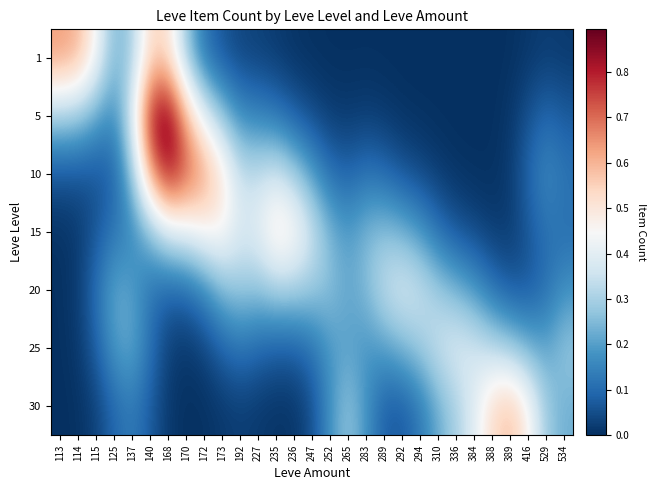

Reading left to right, extract all data points from this chart.

1: 113=0.6	114=0.6	115=0.5	125=0.2	137=0.3	140=0.5	168=0.5	170=0.3	172=0.1	173=0.1	192=0.0	227=0.0	235=0.0	236=0.0	247=0.0	252=0.0	265=0.0	283=0.0	289=0.0	292=0.0	294=0.0	310=0.0	336=0.0	384=0.0	388=0.0	389=0.0	416=0.0	529=0.0	534=0.0
5: 113=0.3	114=0.3	115=0.2	125=0.2	137=0.4	140=0.8	168=0.9	170=0.6	172=0.4	173=0.3	192=0.2	227=0.1	235=0.1	236=0.1	247=0.0	252=0.0	265=0.0	283=0.0	289=0.0	292=0.0	294=0.0	310=0.0	336=0.0	384=0.0	388=0.0	389=0.0	416=0.1	529=0.1	534=0.1
10: 113=0.1	114=0.1	115=0.1	125=0.1	137=0.3	140=0.6	168=0.8	170=0.7	172=0.6	173=0.5	192=0.3	227=0.3	235=0.4	236=0.3	247=0.2	252=0.1	265=0.1	283=0.1	289=0.1	292=0.1	294=0.0	310=0.0	336=0.0	384=0.0	388=0.0	389=0.0	416=0.1	529=0.2	534=0.1
15: 113=0.0	114=0.0	115=0.1	125=0.1	137=0.2	140=0.2	168=0.4	170=0.4	172=0.5	173=0.5	192=0.4	227=0.4	235=0.5	236=0.5	247=0.4	252=0.2	265=0.2	283=0.2	289=0.3	292=0.2	294=0.2	310=0.1	336=0.1	384=0.0	388=0.0	389=0.0	416=0.1	529=0.1	534=0.1
20: 113=0.0	114=0.0	115=0.1	125=0.2	137=0.2	140=0.1	168=0.1	170=0.1	172=0.2	173=0.2	192=0.3	227=0.3	235=0.3	236=0.3	247=0.3	252=0.3	265=0.2	283=0.3	289=0.3	292=0.4	294=0.4	310=0.3	336=0.2	384=0.2	388=0.1	389=0.1	416=0.1	529=0.1	534=0.2
25: 113=0.0	114=0.0	115=0.1	125=0.2	137=0.2	140=0.1	168=0.0	170=0.0	172=0.0	173=0.1	192=0.1	227=0.1	235=0.1	236=0.1	247=0.1	252=0.2	265=0.2	283=0.2	289=0.2	292=0.2	294=0.3	310=0.4	336=0.4	384=0.4	388=0.3	389=0.3	416=0.2	529=0.2	534=0.3
30: 113=0.0	114=0.0	115=0.0	125=0.1	137=0.1	140=0.1	168=0.0	170=0.0	172=0.0	173=0.0	192=0.0	227=0.0	235=0.0	236=0.0	247=0.1	252=0.2	265=0.3	283=0.2	289=0.1	292=0.1	294=0.1	310=0.2	336=0.3	384=0.4	388=0.5	389=0.6	416=0.5	529=0.3	534=0.2